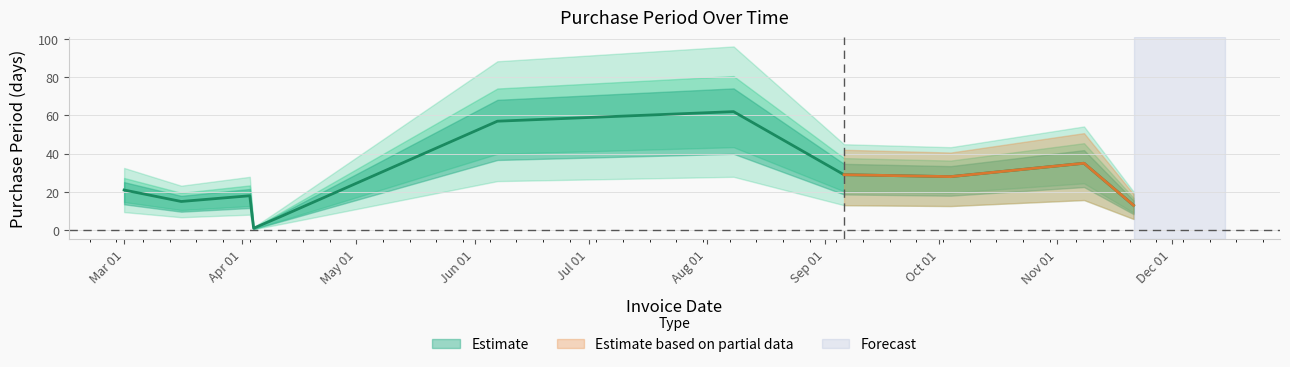

What is the label of the 4th point from the left?

2017-04-04